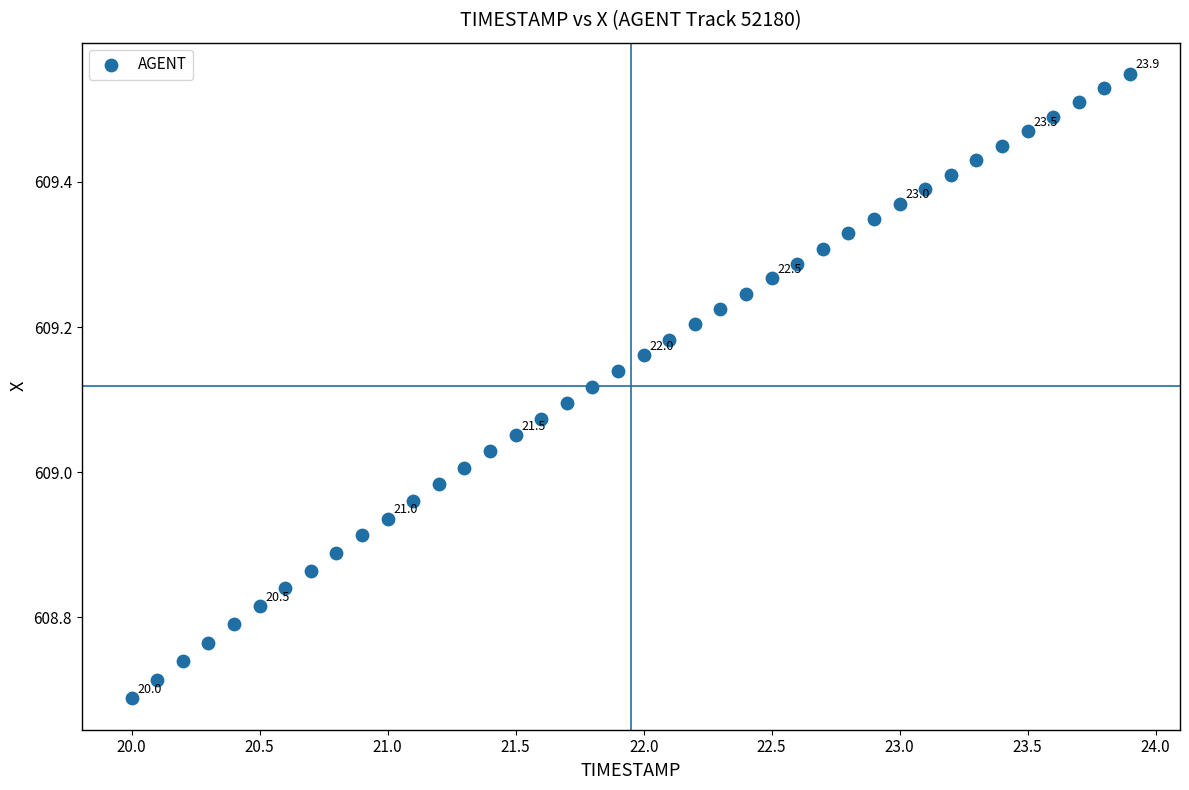

What is the range of X values (max minus min)?

3.9